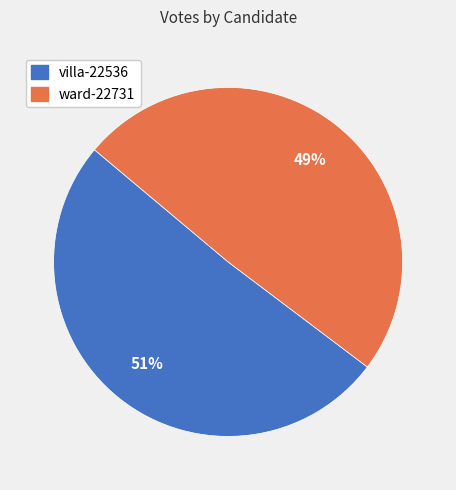

Rank the categories by value from highest to lowest.

villa-22536, ward-22731